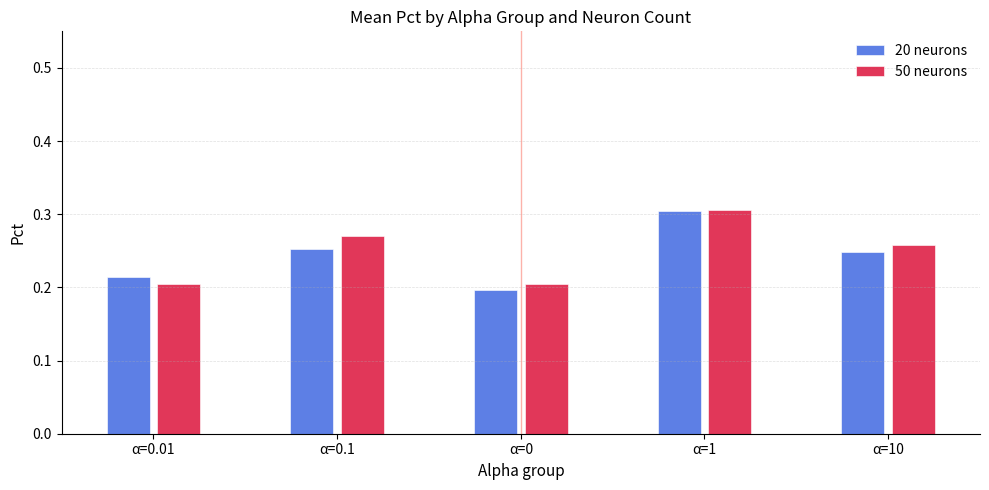

What is the label of the 4th bar from the right?

α=0.1